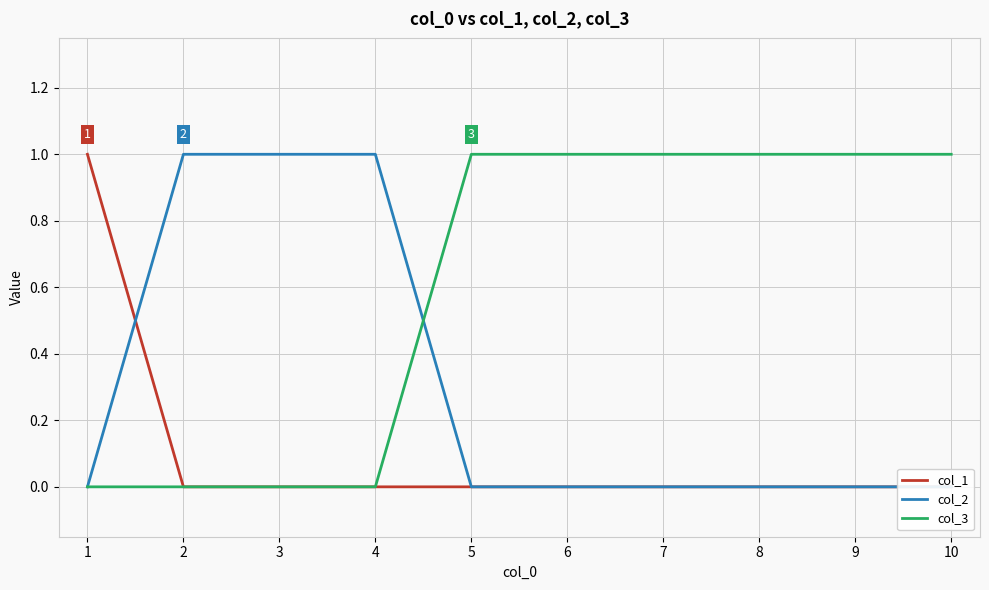

What is the difference between the highest and lowest values at 1?

1